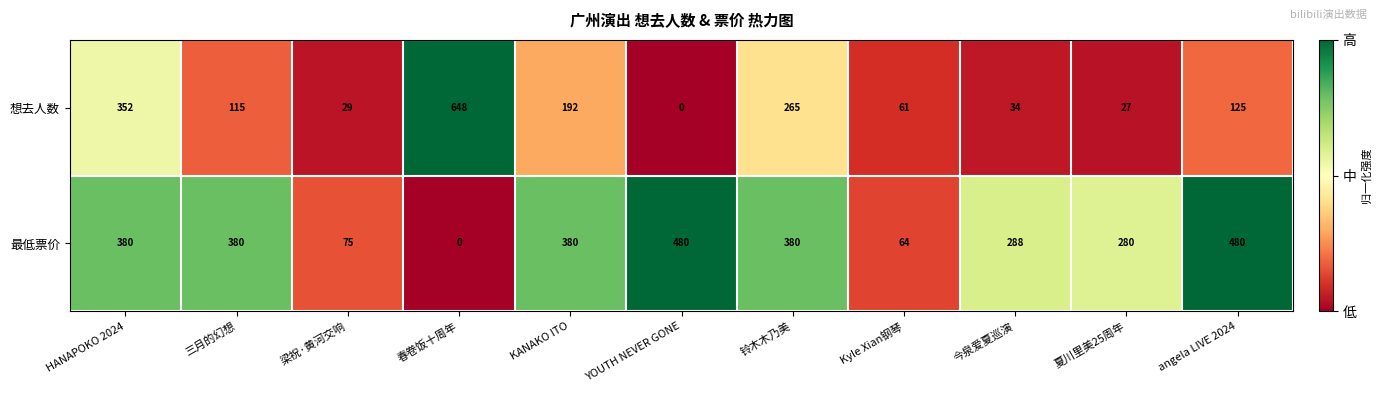

Where is 最低票价 nearest to the value 240?

夏川里美25周年